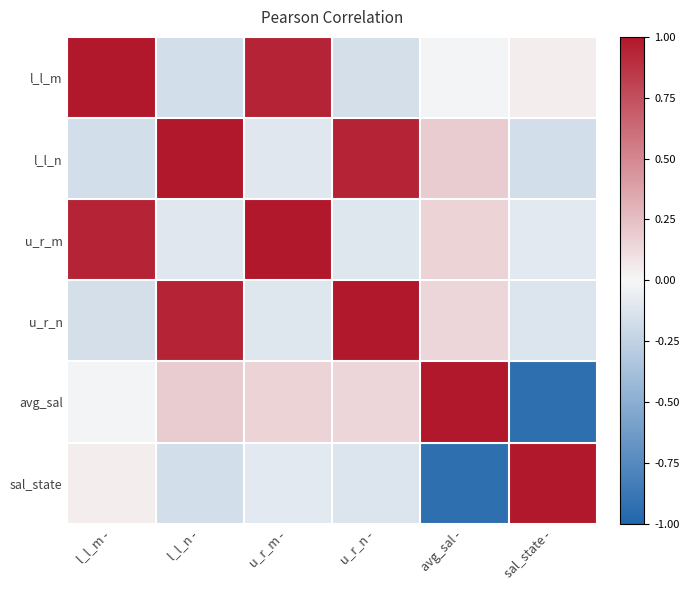

How many values in the l_l_m series exceed 0?

3